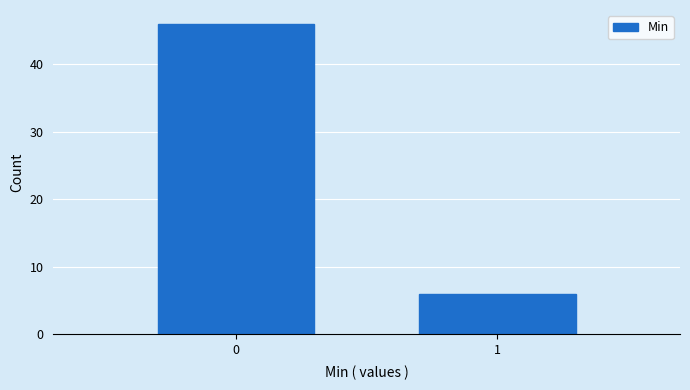

Reading right to left, transcribe all the data shown in this chart.

1=6	0=46